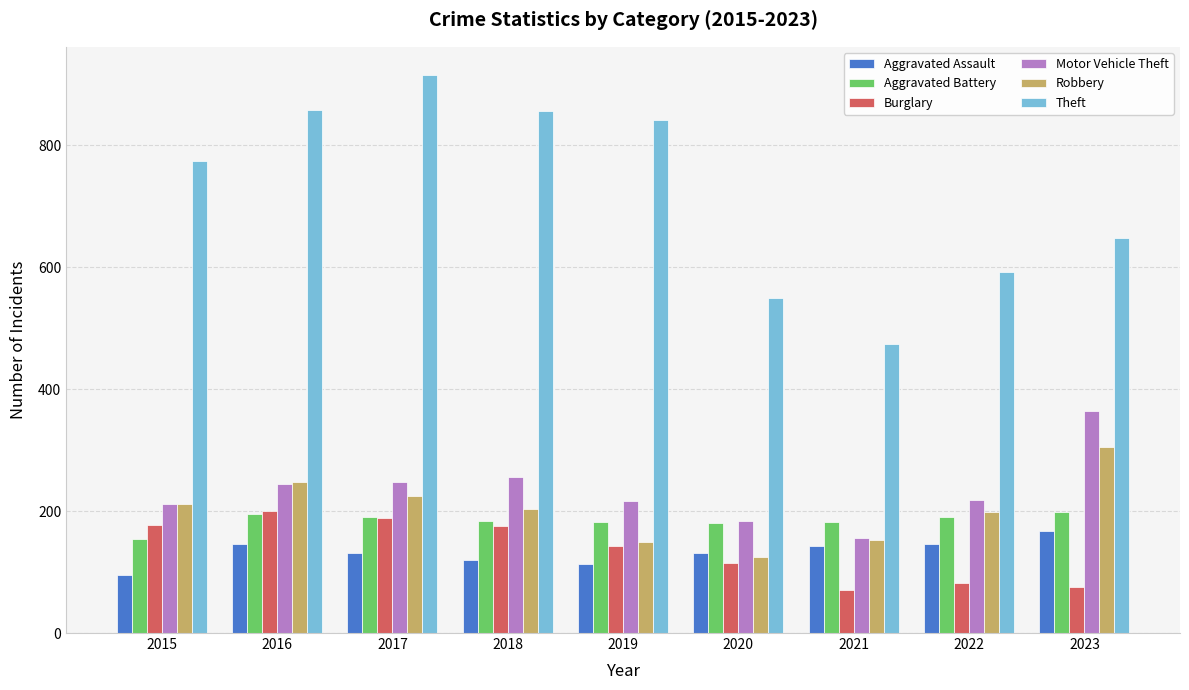

What is the value of the Motor Vehicle Theft bar at the 6th from the left?

184